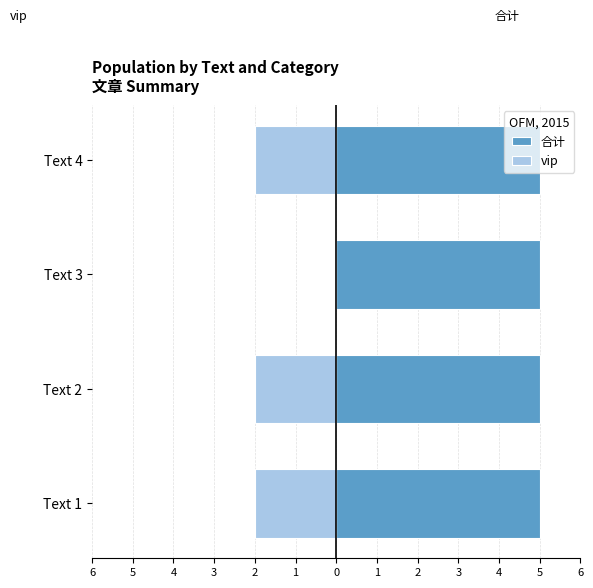

Rank the series by their average value, from lowest to highest.

vip, 合计